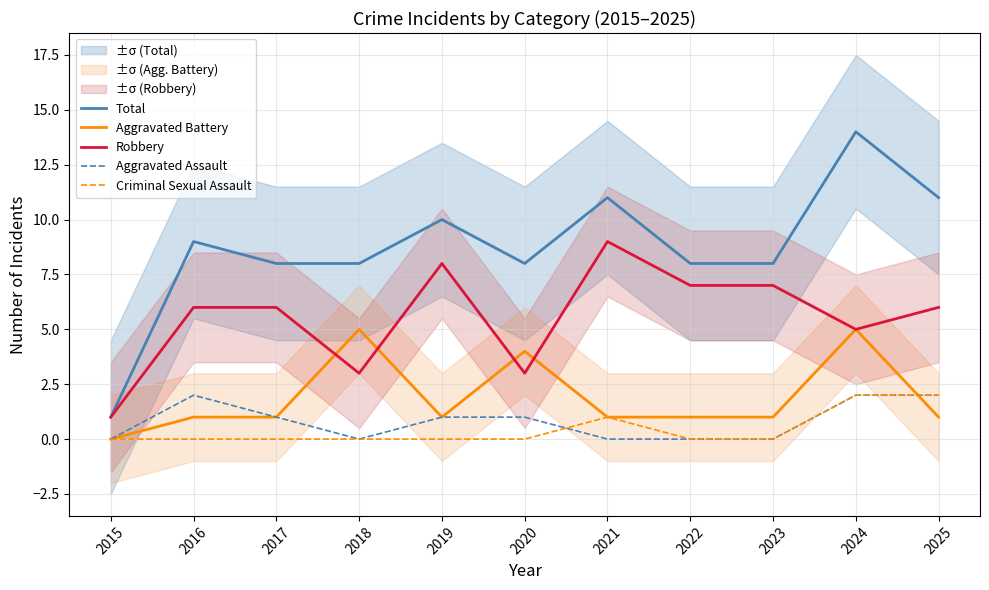

Where is the first local minimum for Robbery?

2018